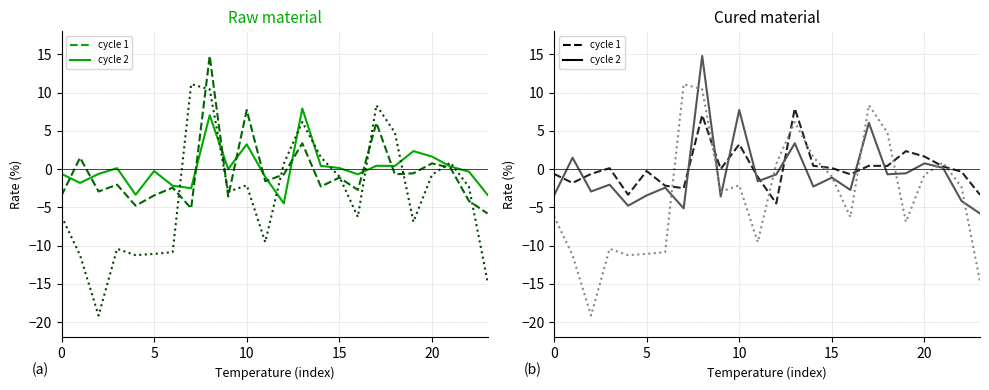

The Rate_D5 (D5) series shows -0.9 at 19. True or false?

False